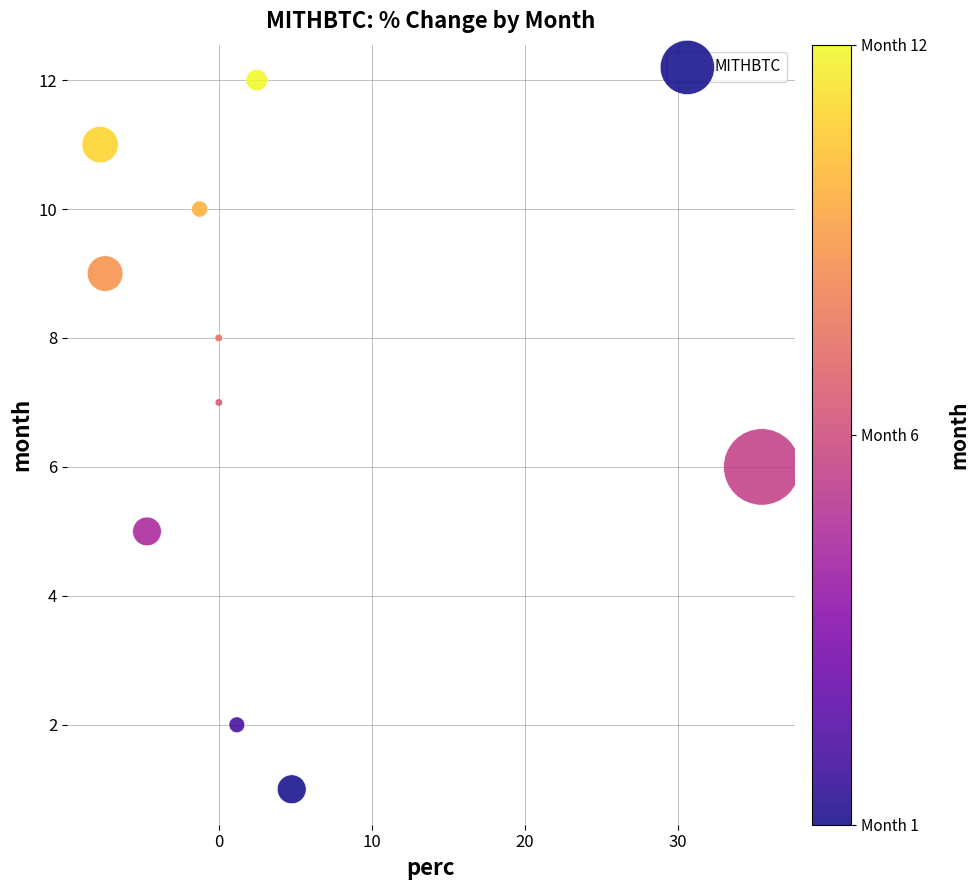

How many points are shown in the scatter plot?

10